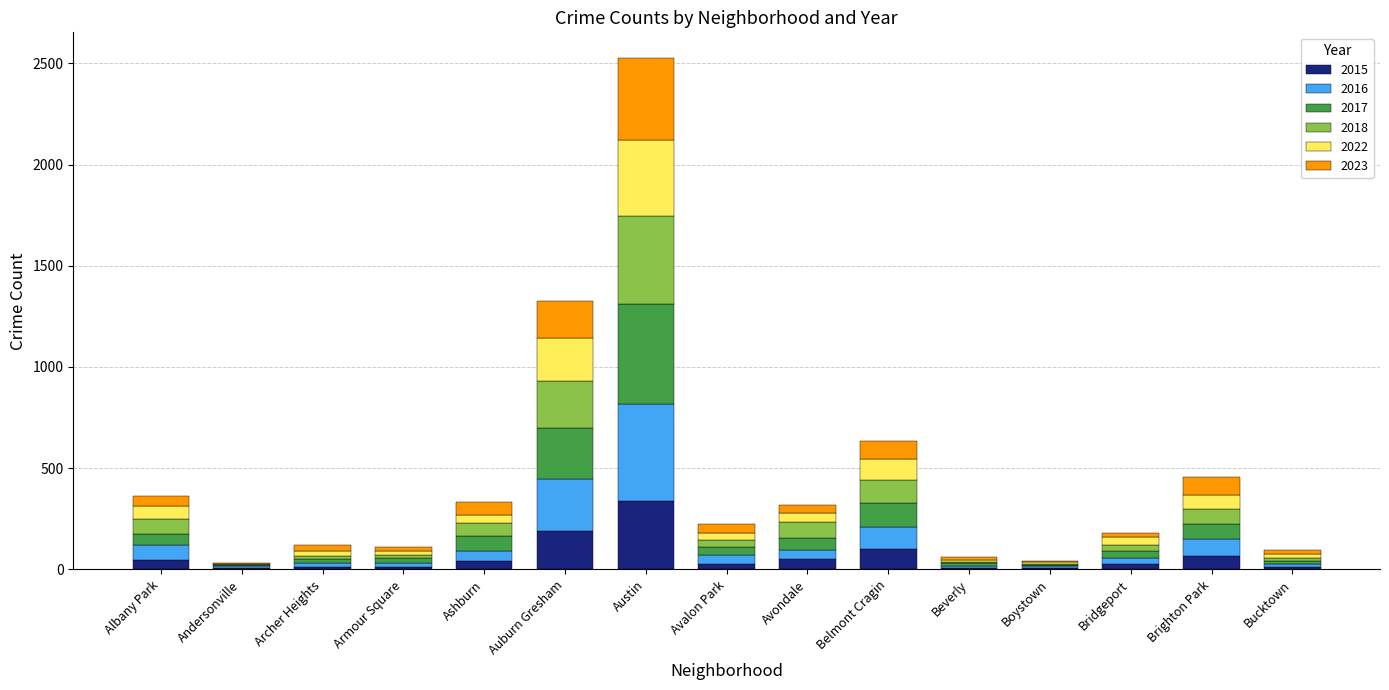

What is the maximum value for 2015?

336